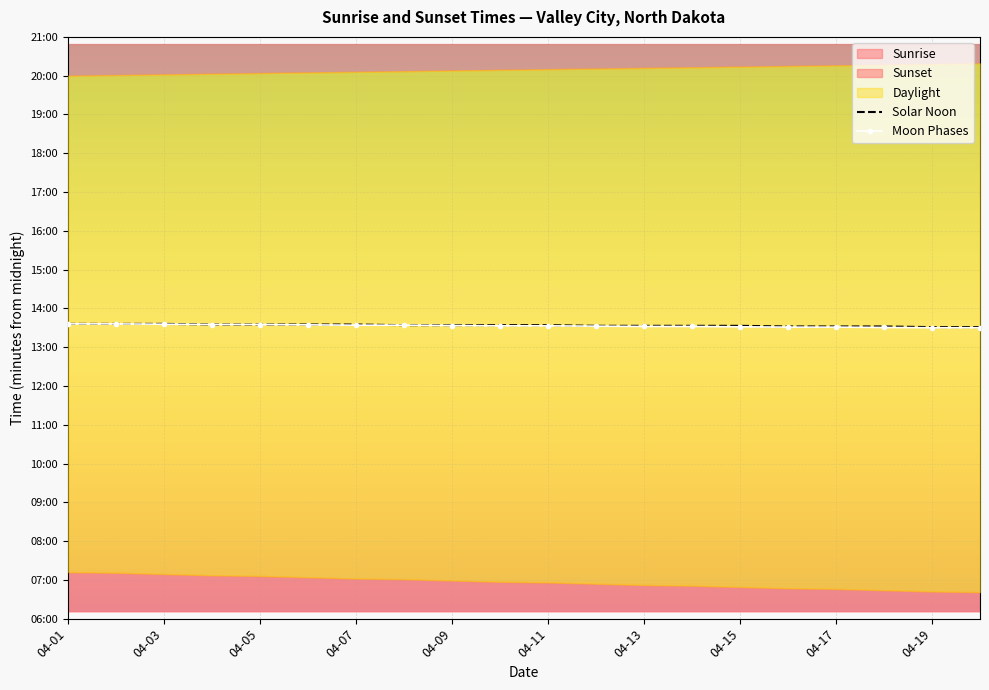

At which label does Solar Noon first exceed 814?

04-01